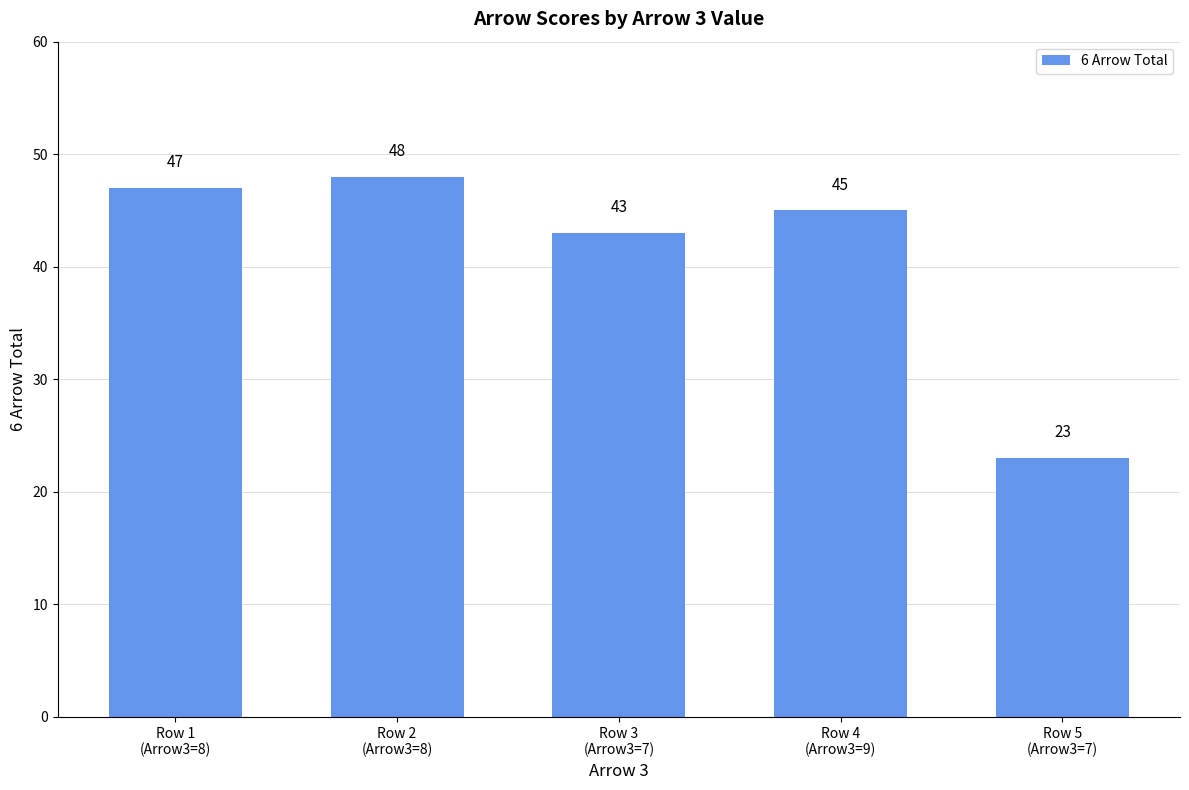

What is the minimum value shown in the chart?

23